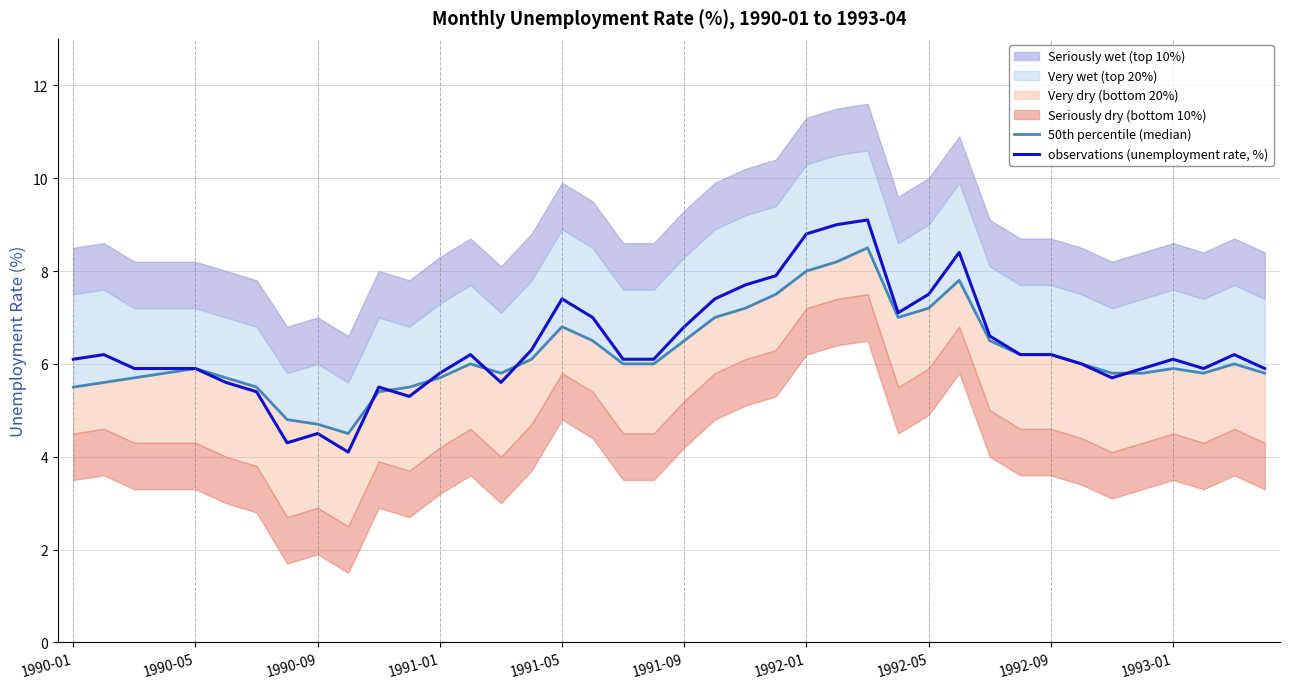

Where is observations (unemployment rate, %) nearest to the value 6?

33